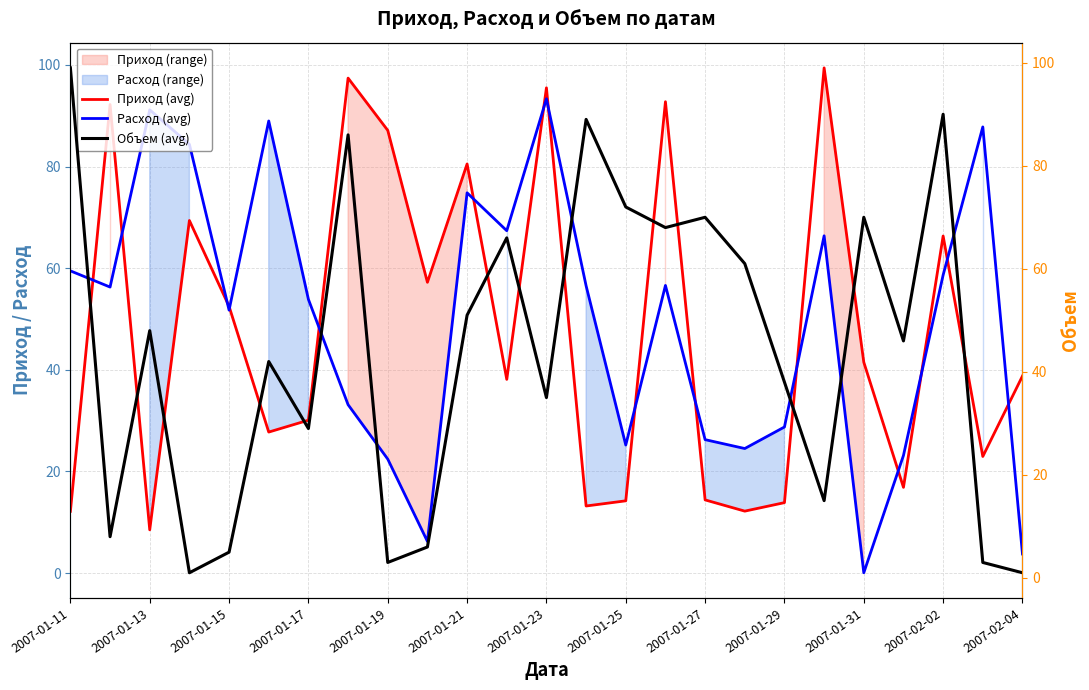

What is the highest value of the Расход (avg) series?

93.3